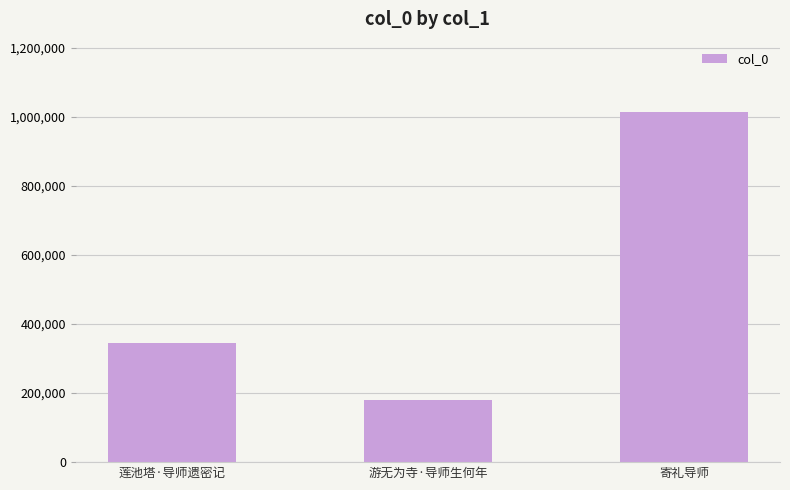

The value at 寄礼导师 is 1015585. True or false?

True